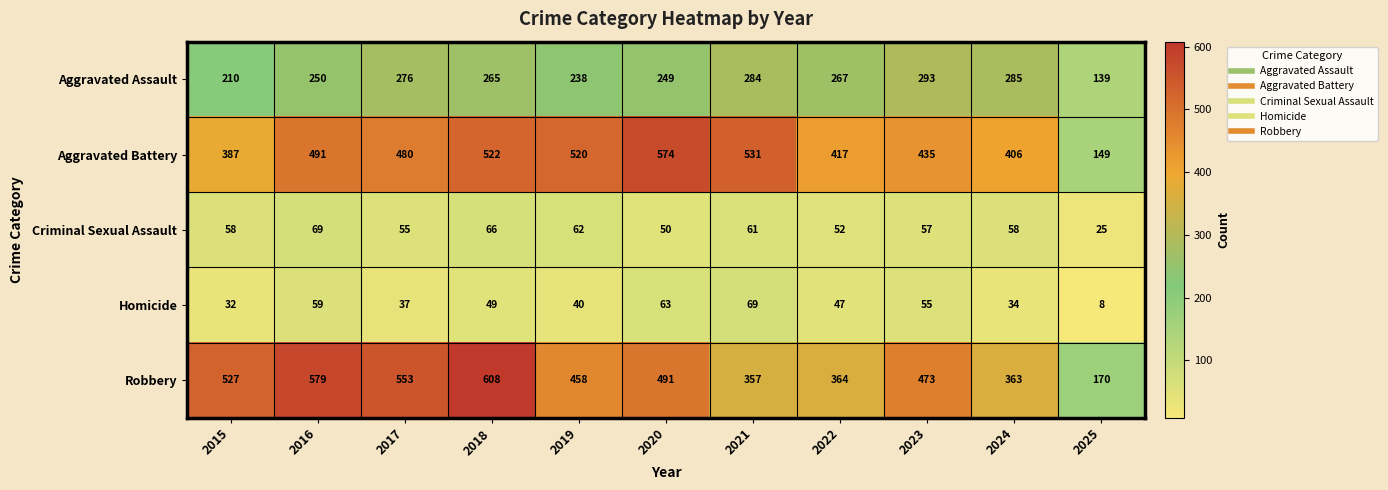

What is the difference between the second highest and minimum values in the Criminal Sexual Assault series?

41